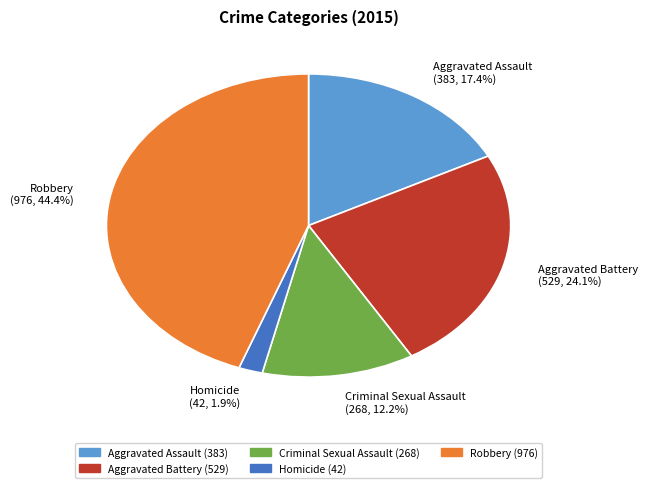

What percentage is the Homicide slice, to the nearest percent?

2%